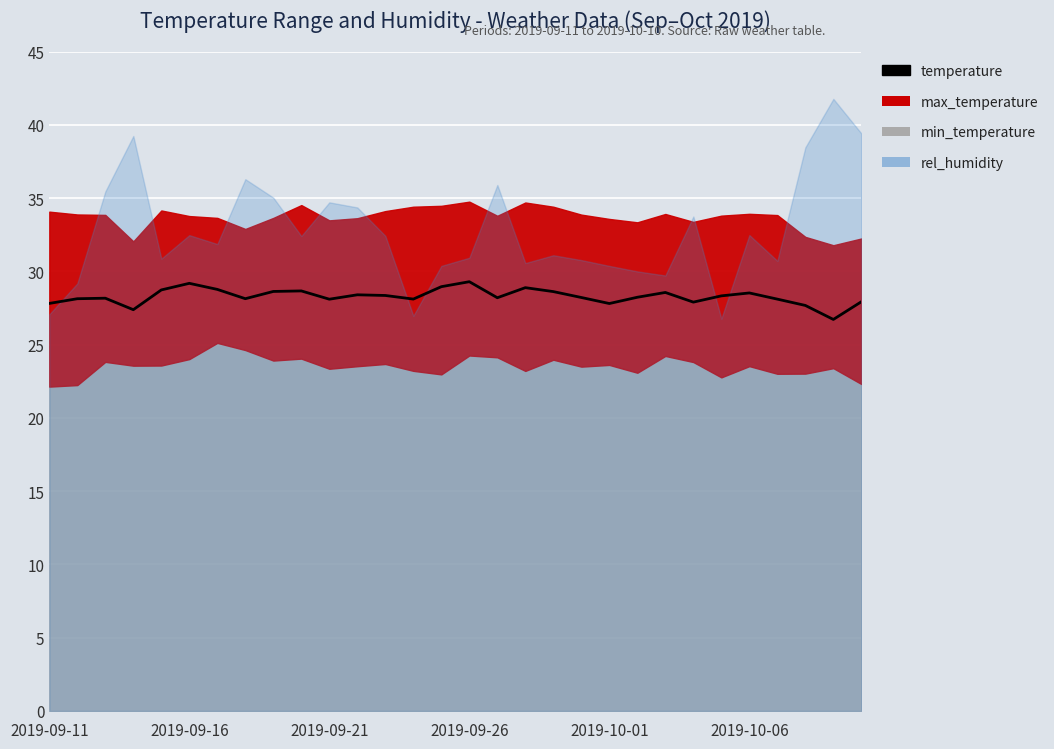

True or false: there are more than 1 points higher than both neighbors.

True